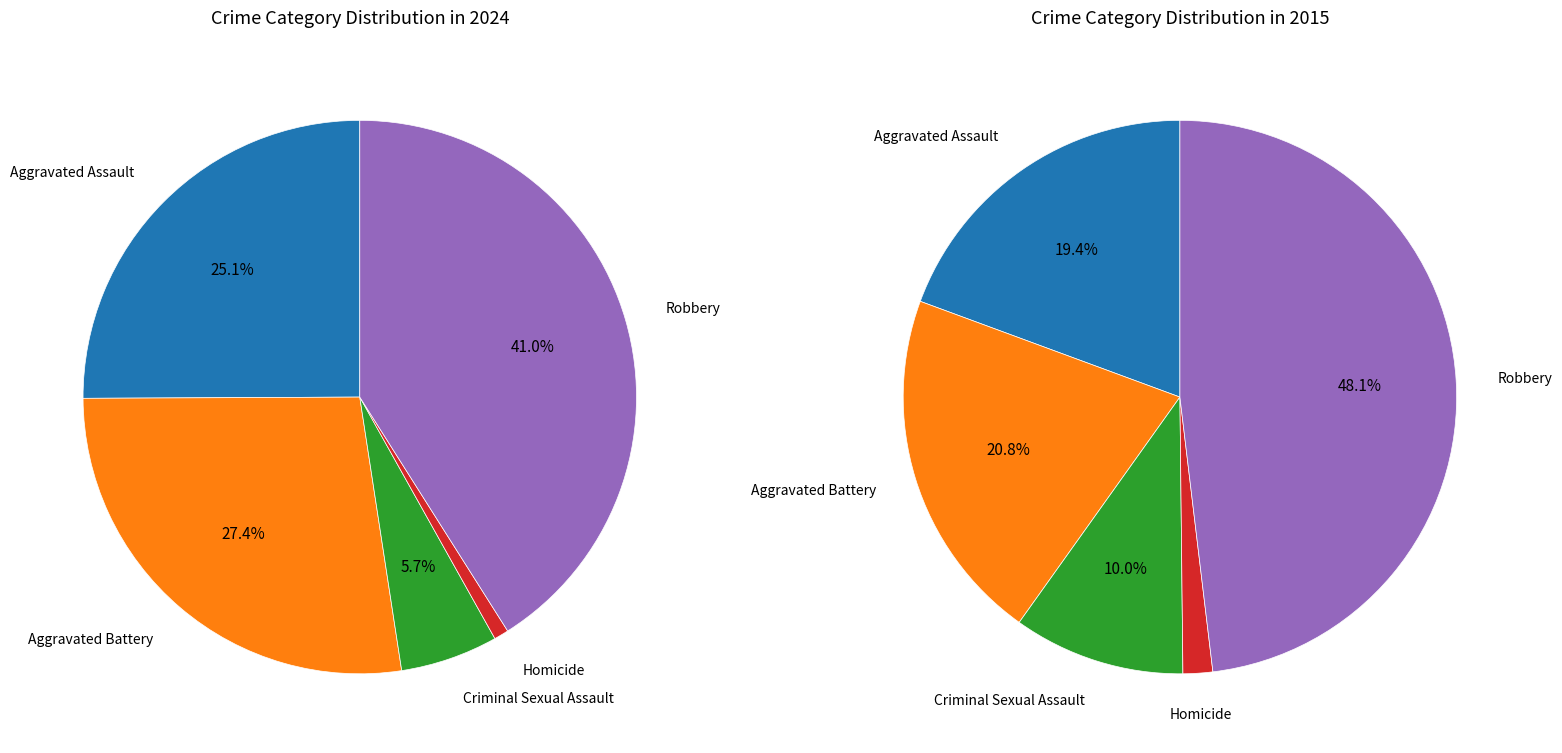

What is the largest slice in the pie chart?

Robbery